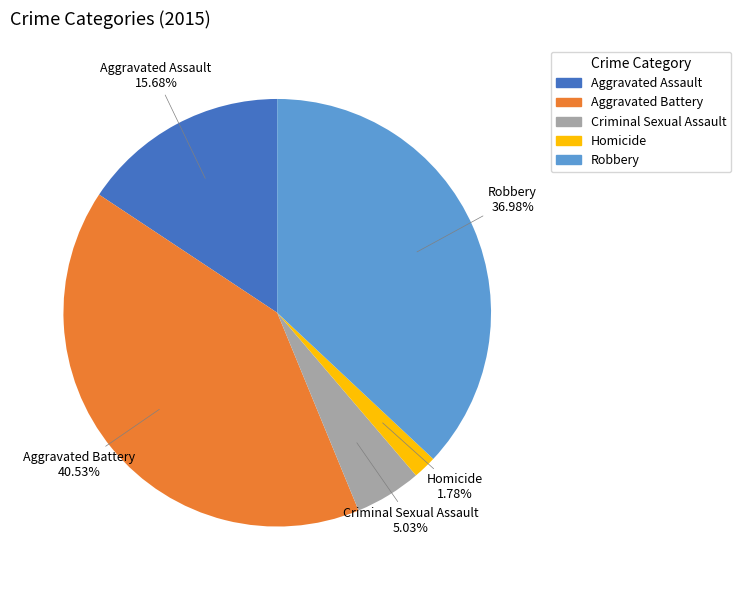

What portion of the pie excludes Robbery?

63.0%